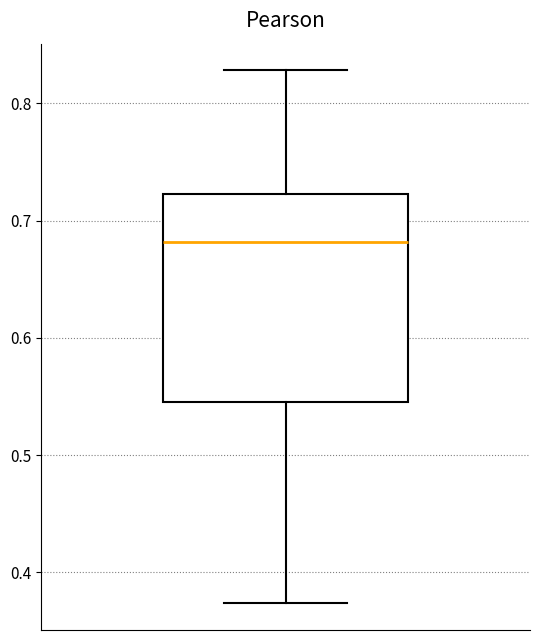

Transcribe this box plot: give where the median line is, the range the box spans, and where the two whiskers end, as read against the y-axis. The values are not printed on the chart, so give them approximately, as read against the axis.

median 0.68, box 0.55 to 0.72, whiskers 0.37 to 0.83